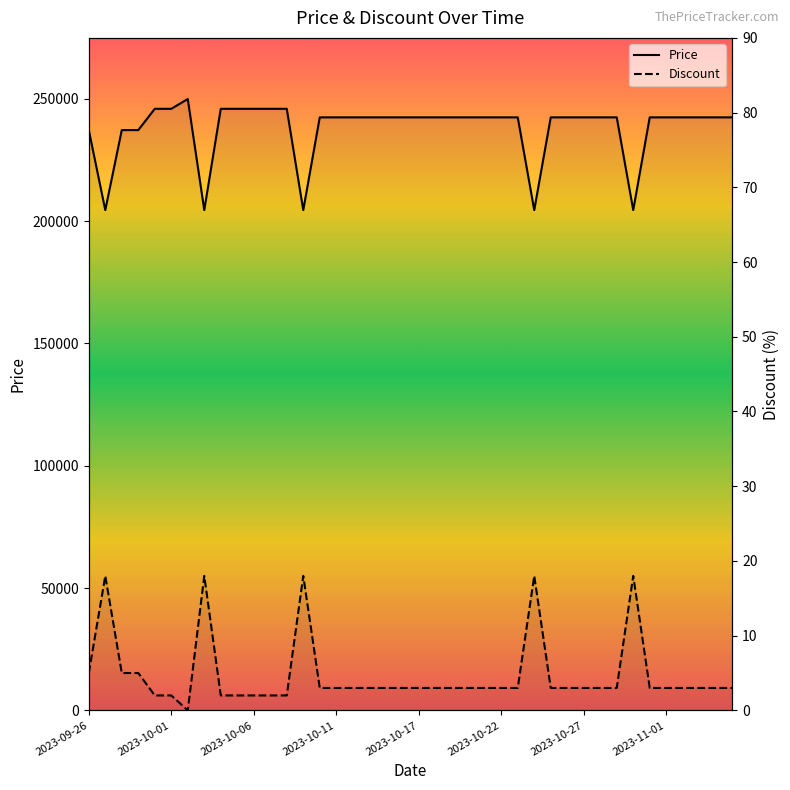

Where is Discount nearest to the value 9?

2023-09-26